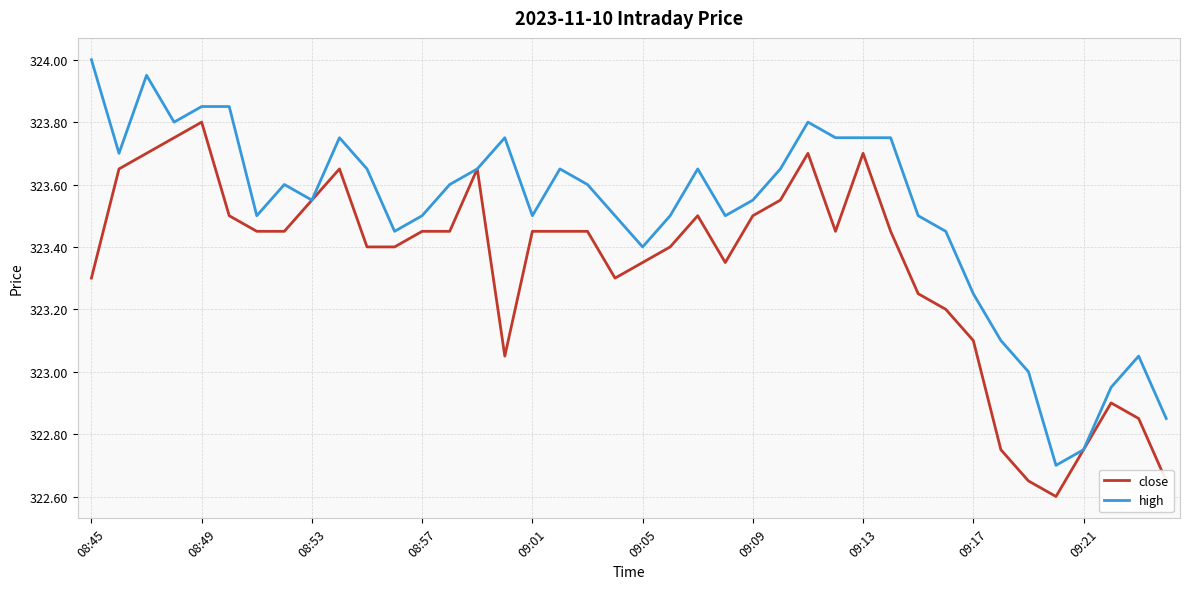

Rank the series by their average value, from lowest to highest.

close, high